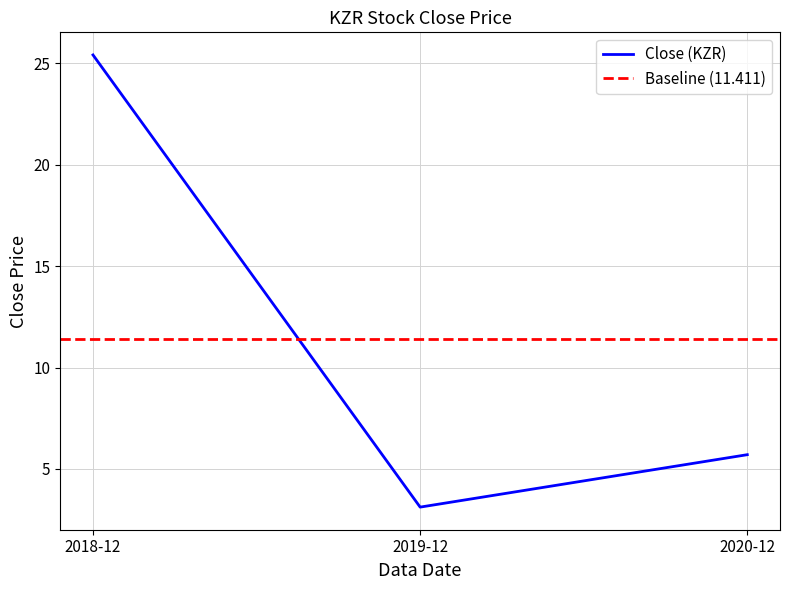

Which has a higher value, 2020-12 or 2018-12?

2018-12